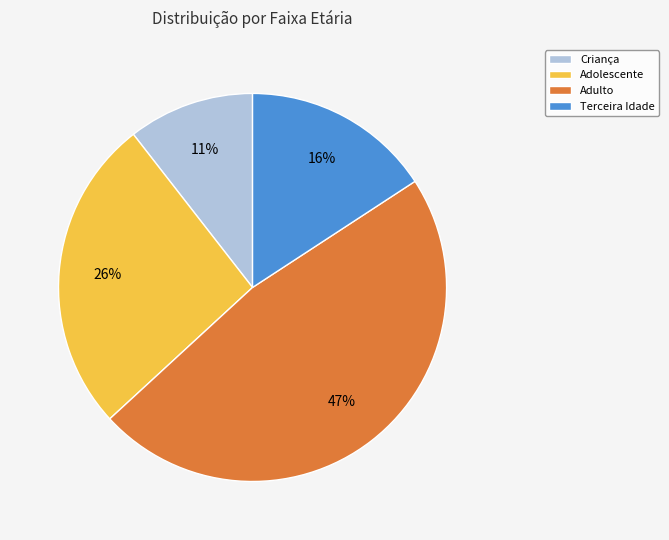

The Criança slice represents 11% of the pie. True or false?

True